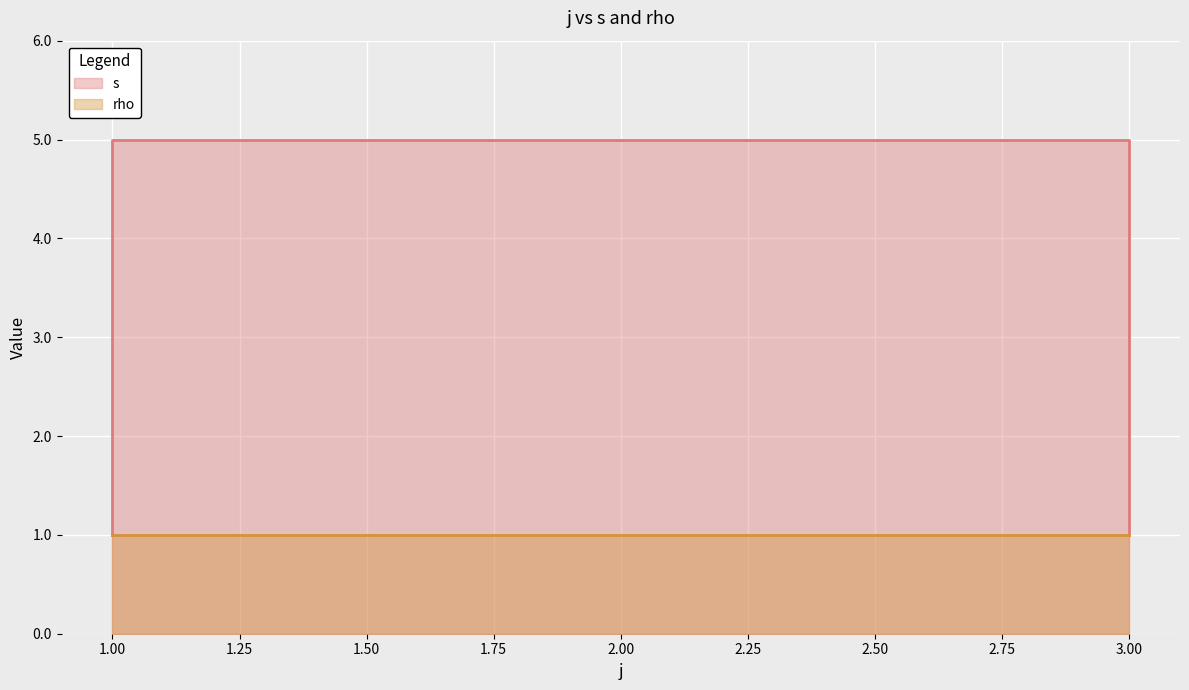

How many values are below 3?

3